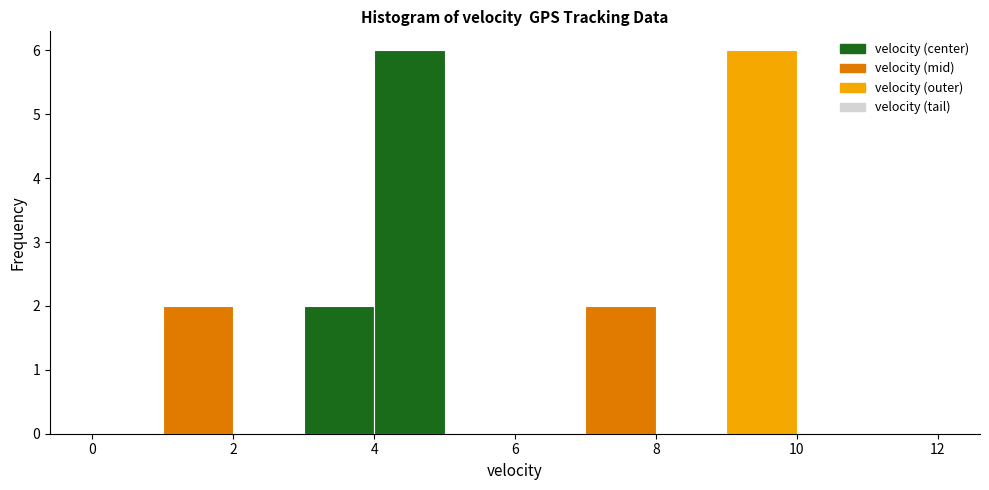

Reading left to right, transcribe this chart: for each bar, give the range it covers on the x-axis and its height. The values are not printed on the chart, so give them approximately, as read against the axis.

0 to 1: 0
1 to 2: 2
2 to 3: 0
3 to 4: 2
4 to 5: 6
5 to 6: 0
6 to 7: 0
7 to 8: 2
8 to 9: 0
9 to 10: 6
10 to 11: 0
11 to 12: 0